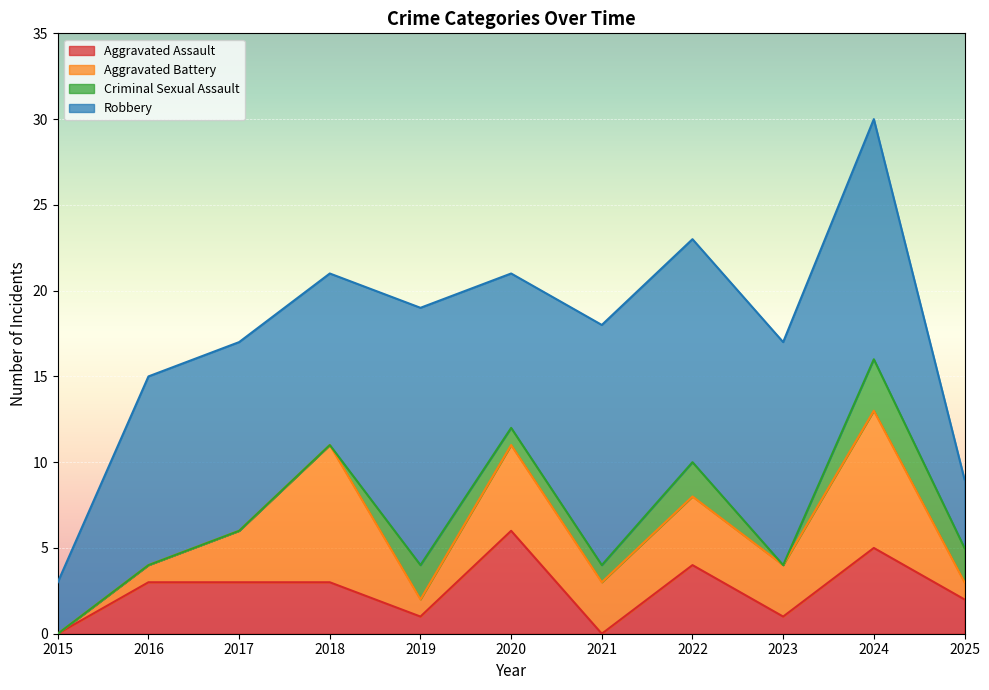

Between 2016 and 2024, which series saw the biggest shift?

Aggravated Battery